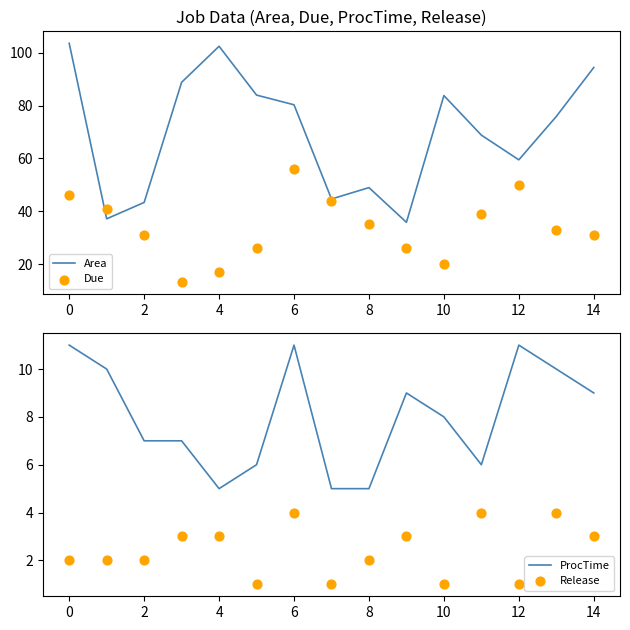

At how many categories does at least one series exceed 54?

10